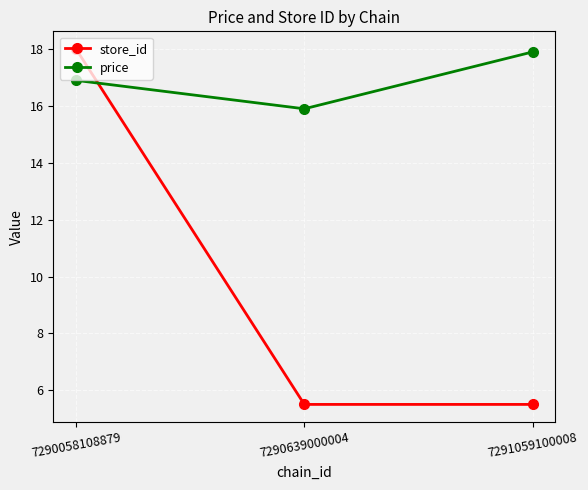

Reading left to right, extract all data points from this chart.

store_id: 7290058108879=18.0	7290639000004=5.5	7291059100008=5.5
price: 7290058108879=16.9	7290639000004=15.9	7291059100008=17.9